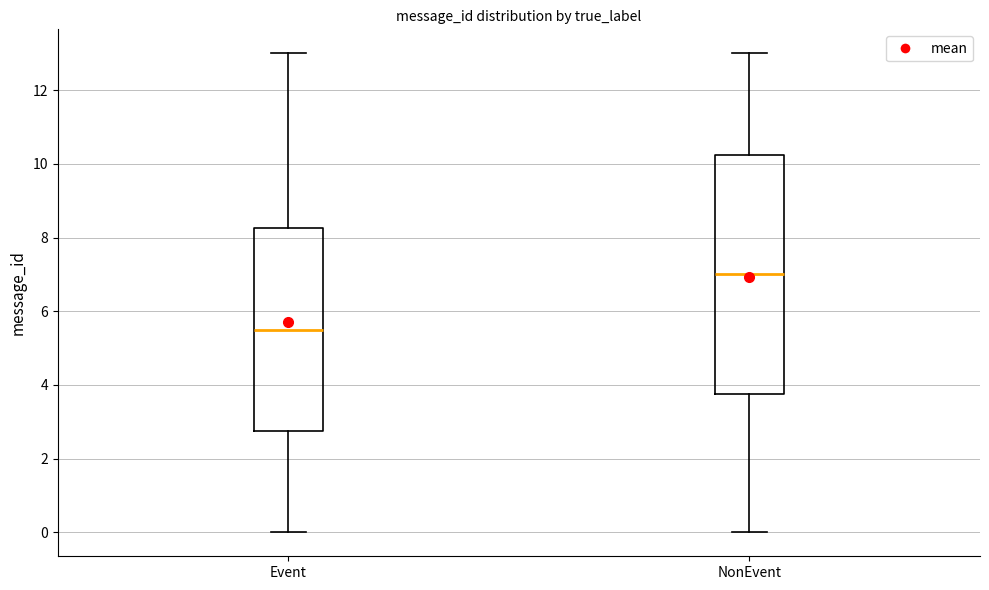

Reading left to right, read every box against the y-axis: the position of its median line, the range the box covers, and the ends of its whiskers. The values are not printed on the chart, so give them approximately, as read against the axis.

Event: median 5.6, box 2.8 to 8.2, whiskers 0.0 to 13.0
NonEvent: median 7.0, box 3.8 to 10.2, whiskers 0.0 to 13.0